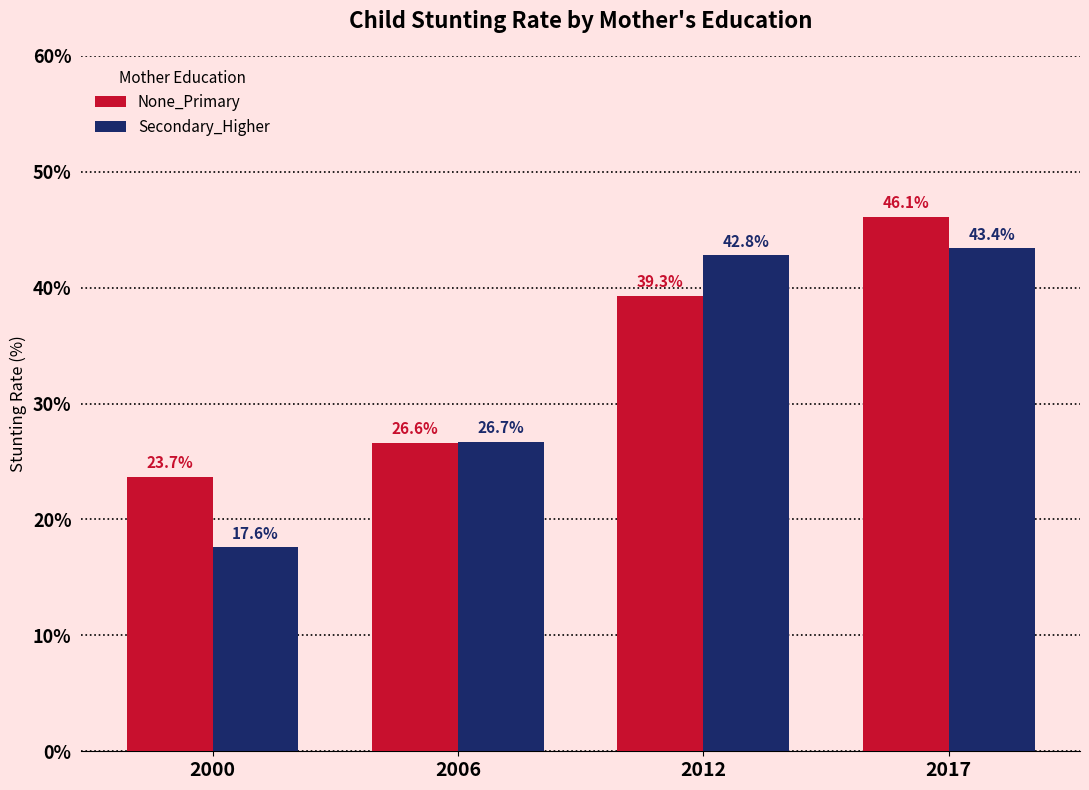

Which series has the largest total across all categories?

None_Primary